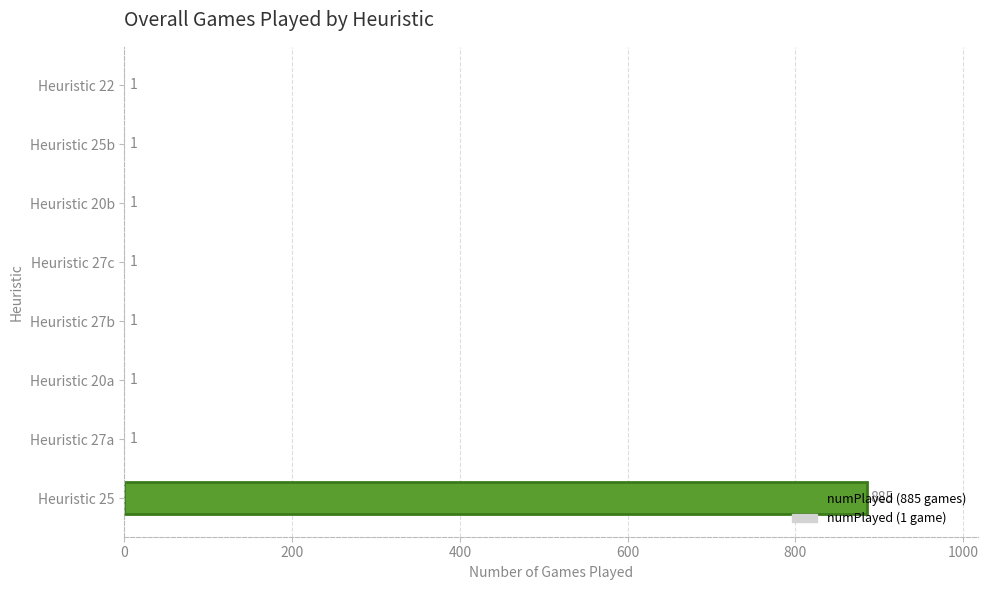

How many values exceed 1?

1